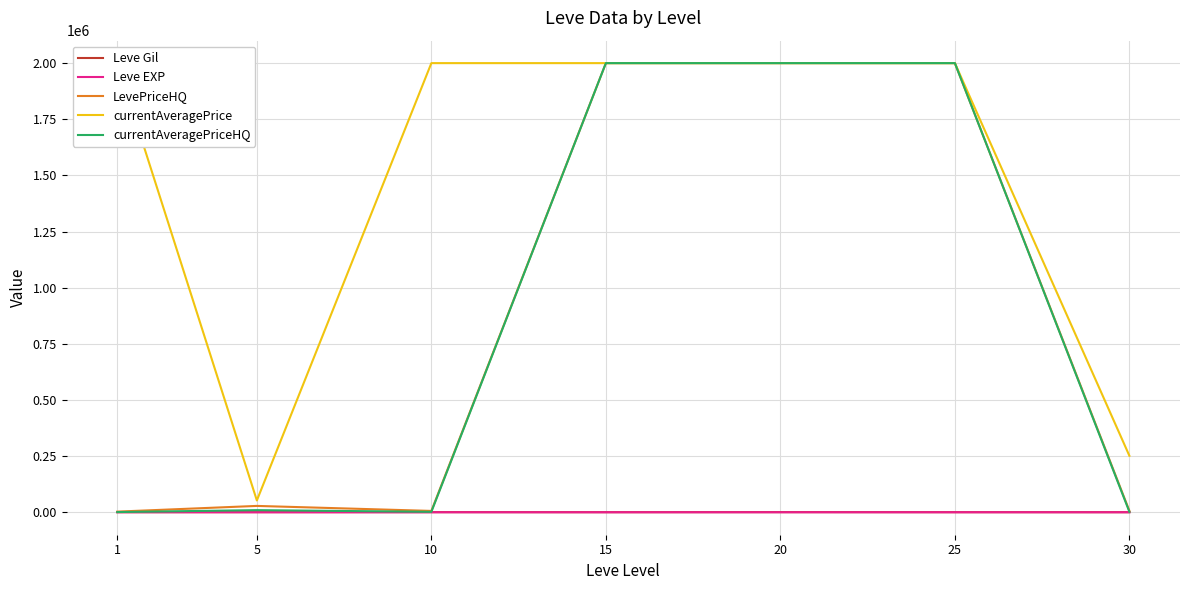

At which category is the sum across all series the highest?

20